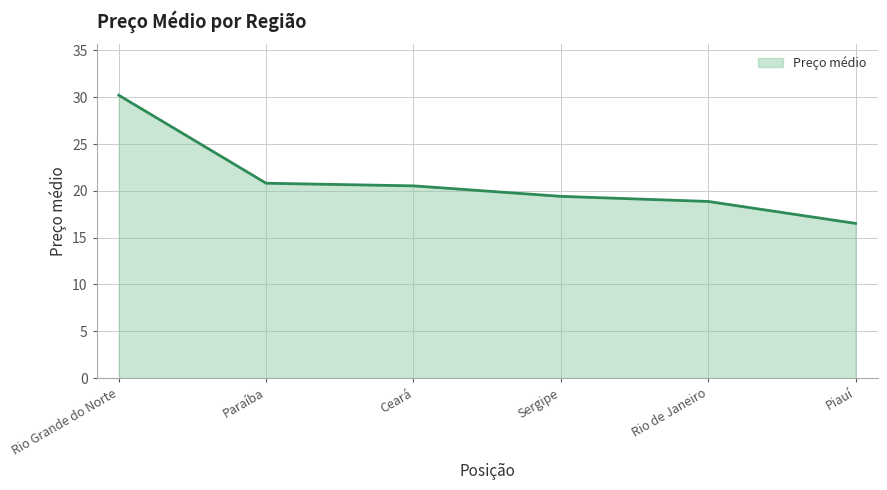

The value at Piauí is 22.2. True or false?

False